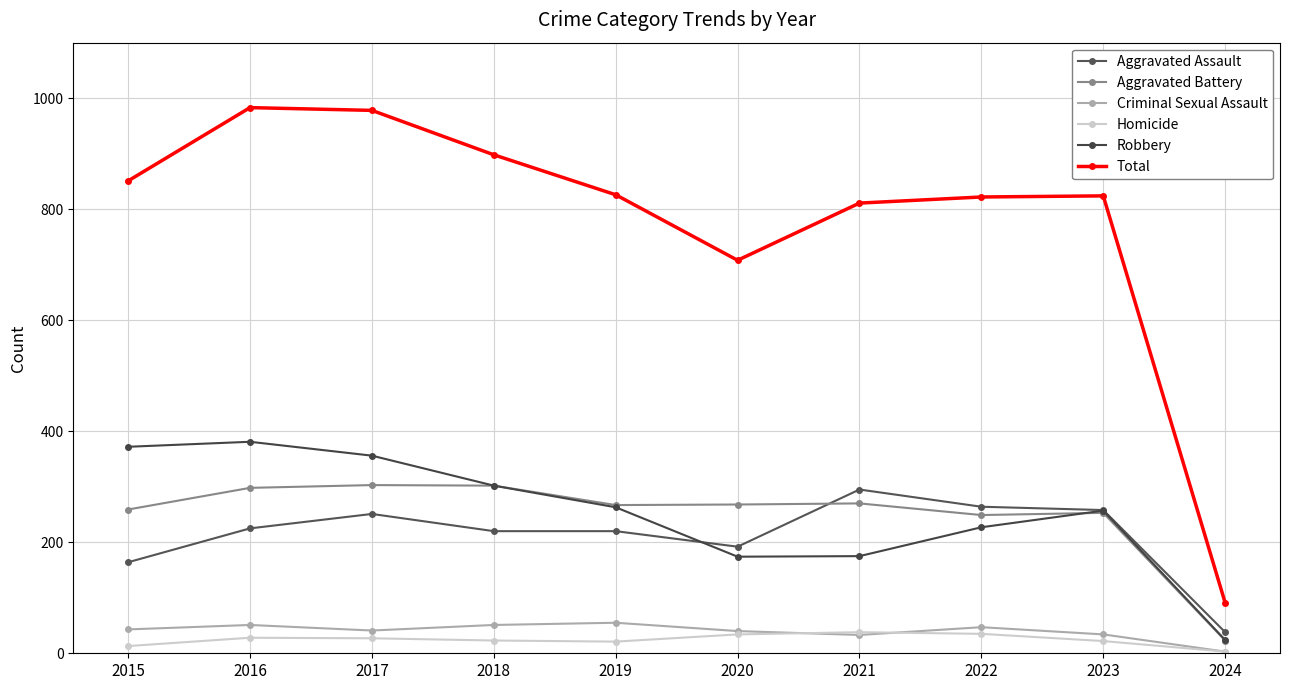

Which series has the largest range (max minus min)?

Total